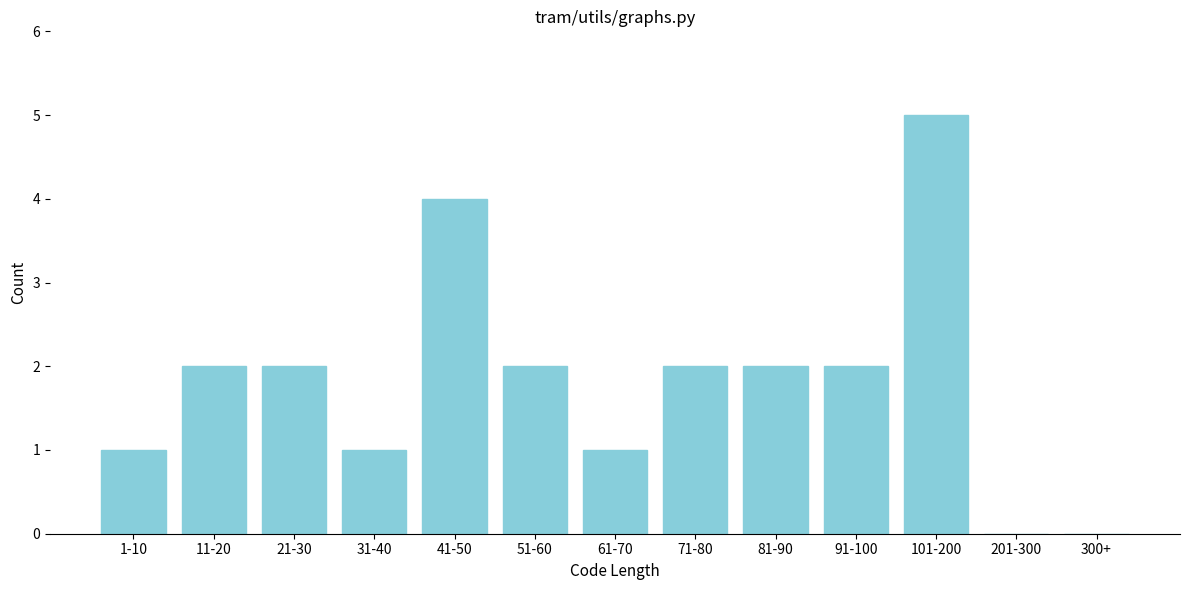

Reading left to right, list all the values displayed in this chart.

1-10=1	11-20=2	21-30=2	31-40=1	41-50=4	51-60=2	61-70=1	71-80=2	81-90=2	91-100=2	101-200=5	201-300=0	300+=0